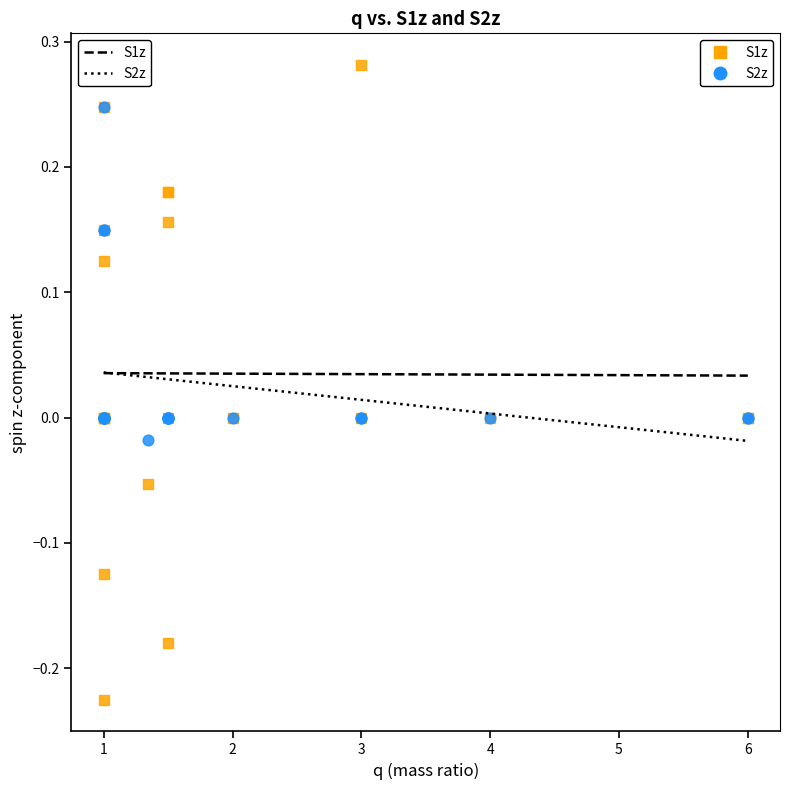

What are all the series names shown in the legend?

S1z, S2z